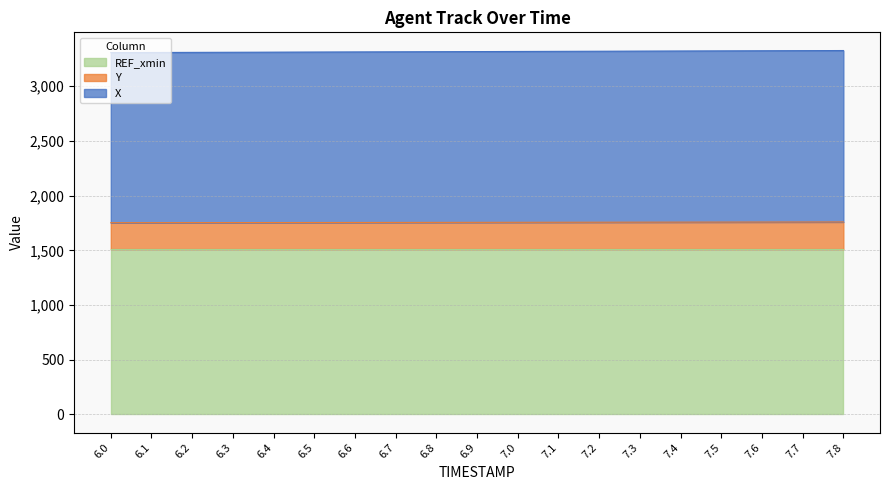

What is the value of the Y point at the 13th from the left?

1757.1